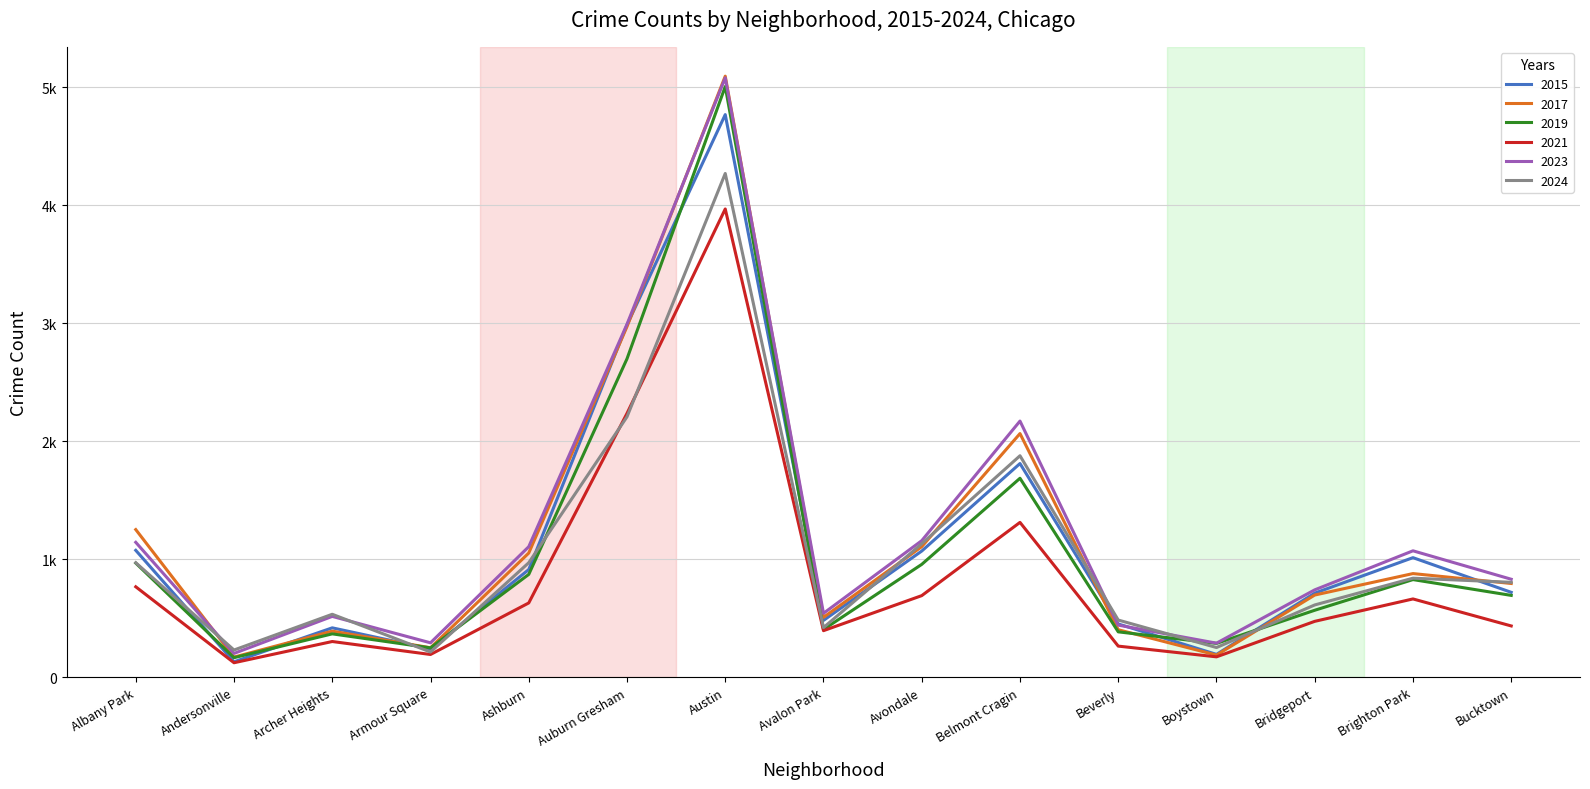

Is this an area chart (filled region under the line)?

No